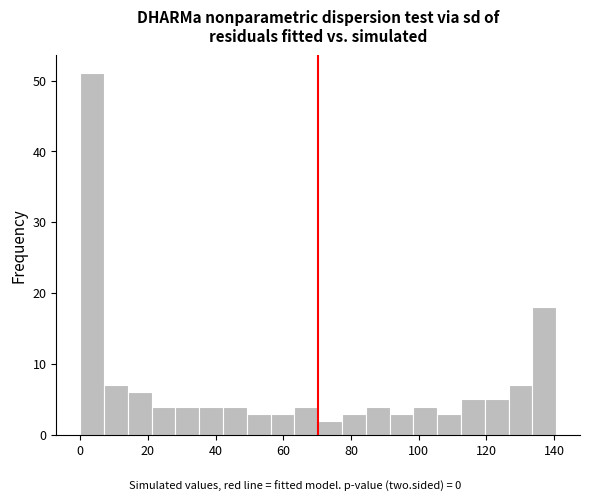

Read against the x-axis, roughly where is the centre of the tallest bar?

4